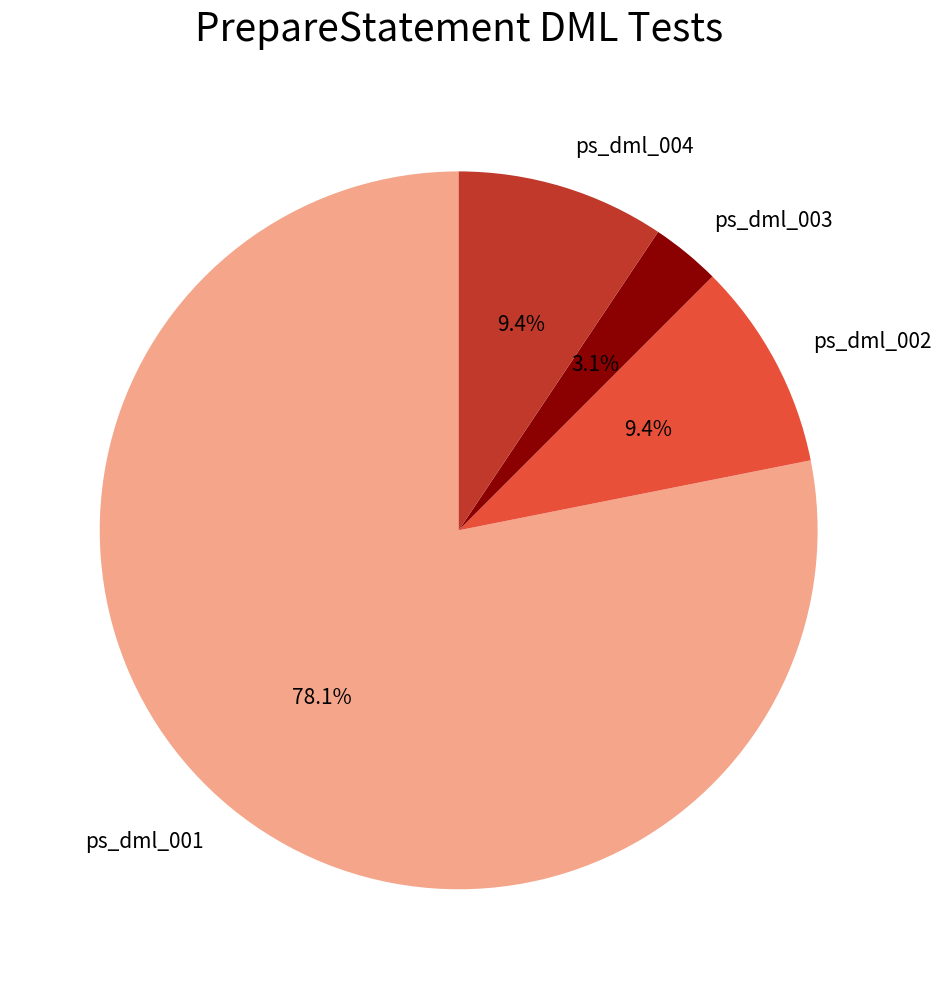

What percentage is the ps_dml_003 slice, to the nearest percent?

3%